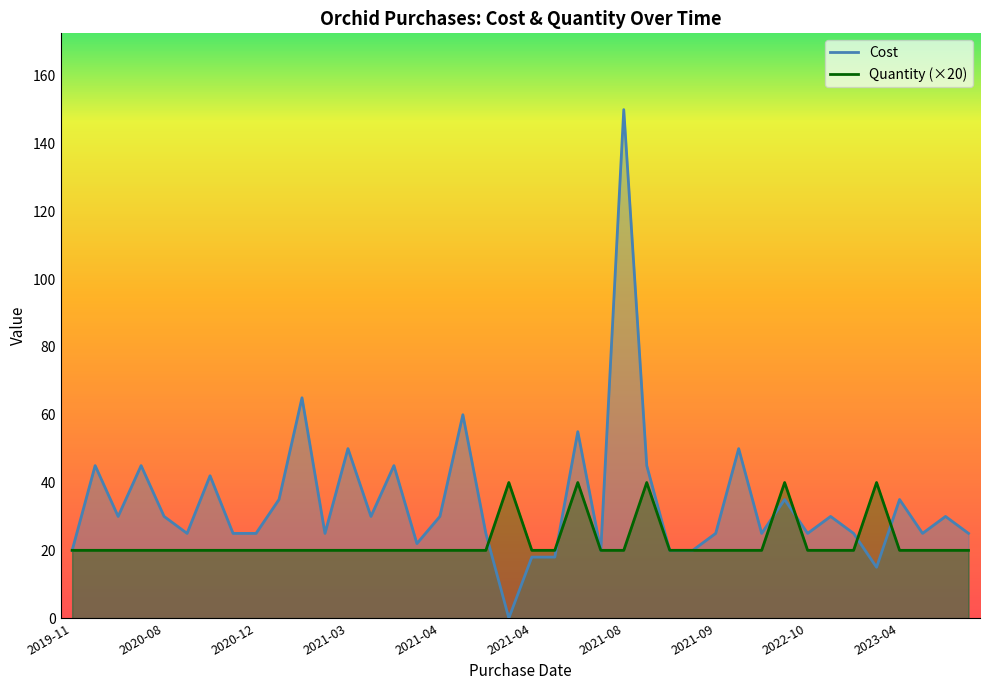

What is the label of the 24th point from the right?

2021-04